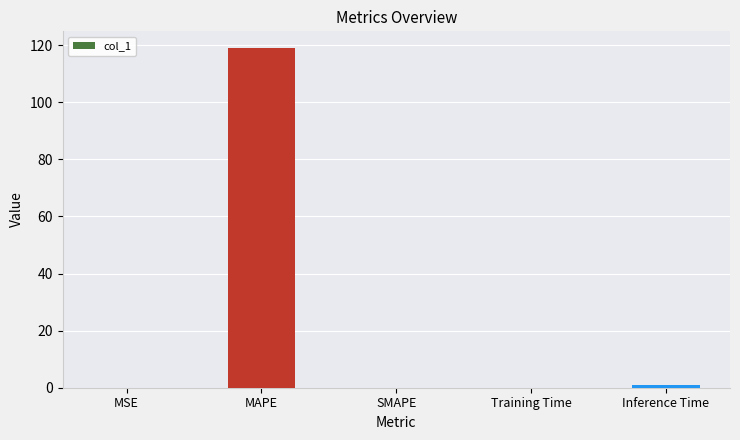

At which category does the chart reach its peak across all series?

MAPE